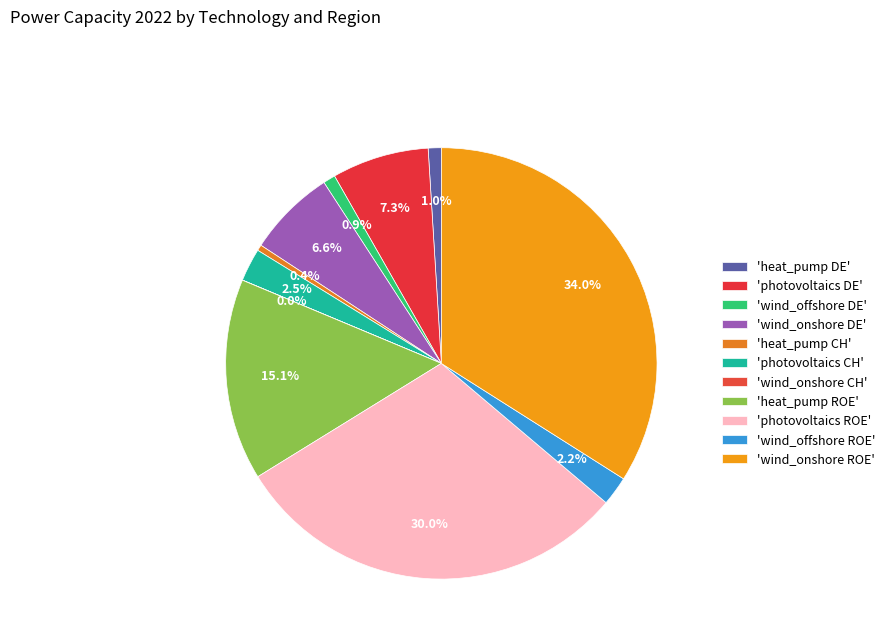

How many slices are in this pie chart?

11